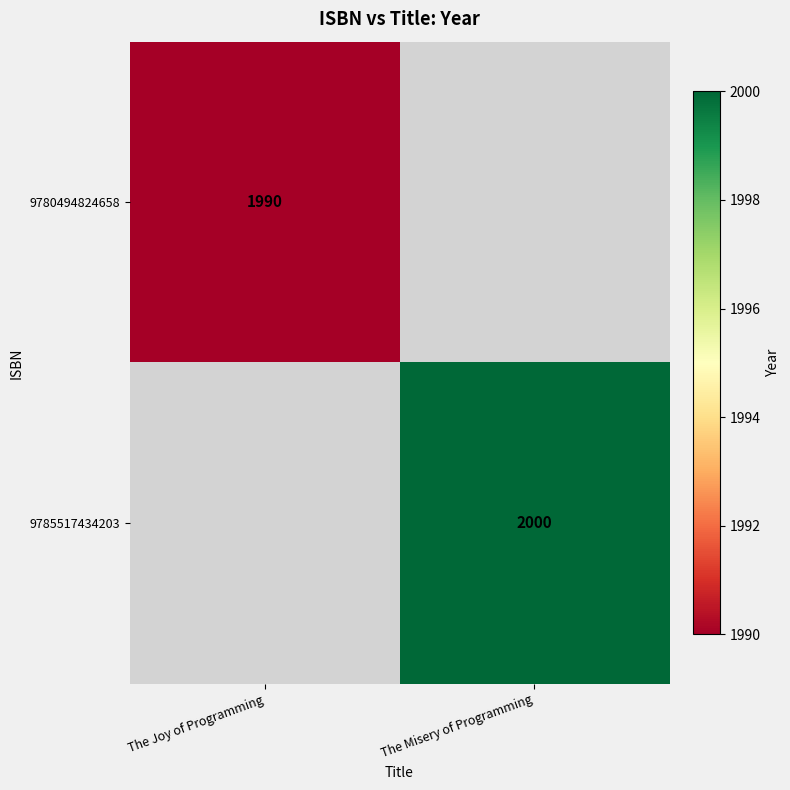

The value of 9780494824658 at The Joy of Programming is 3445. True or false?

False